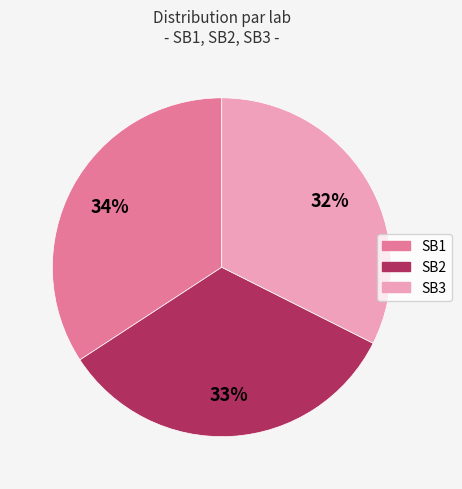

Combined, do SB3 and SB2 account for over 50%?

Yes